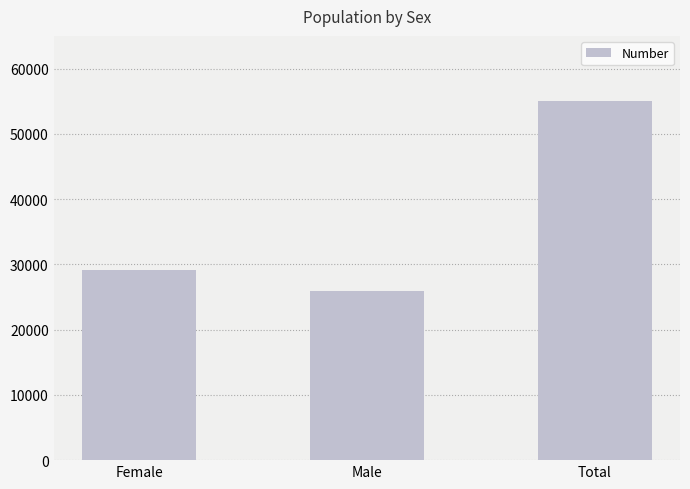

Approximately how many times larger is the value at Total compared to Female?

1.9